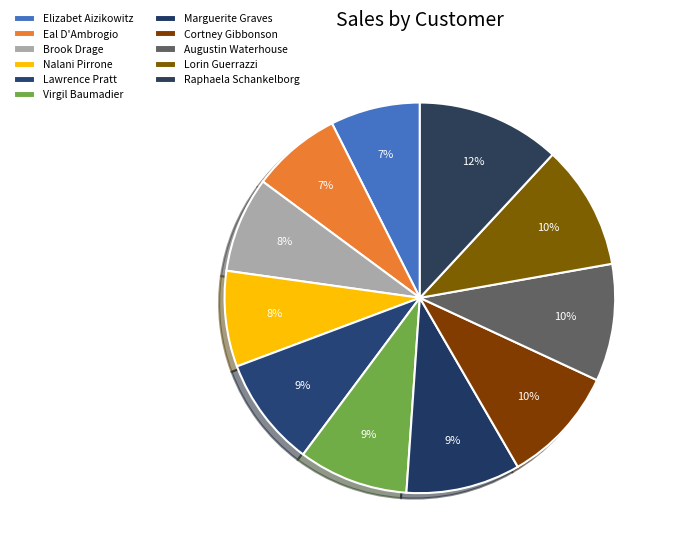

The Virgil Baumadier slice represents 1% of the pie. True or false?

False